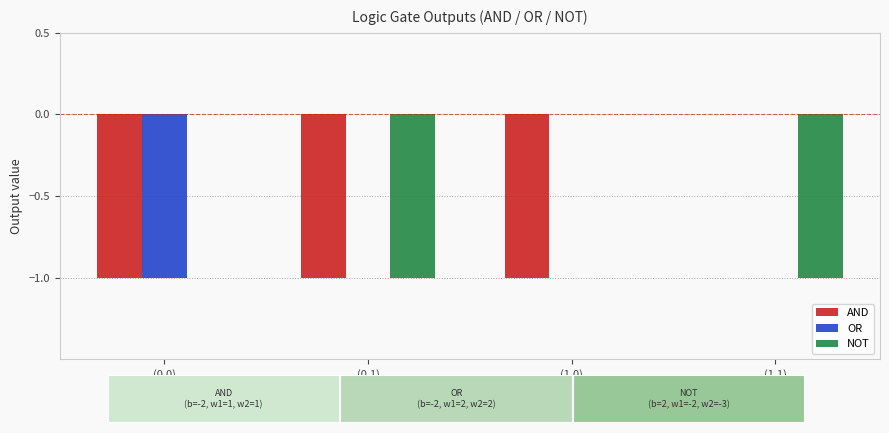

Which series has the largest total across all categories?

OR